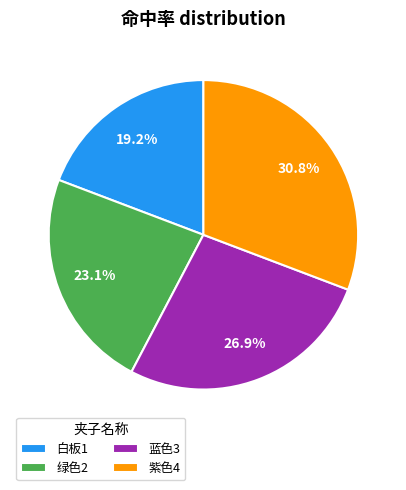

What percentage is NOT represented by 绿色2?

76.9%